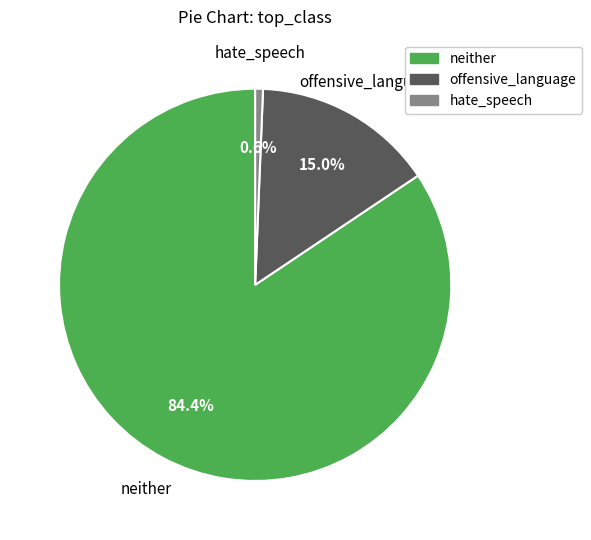

Is neither the majority of the pie?

Yes